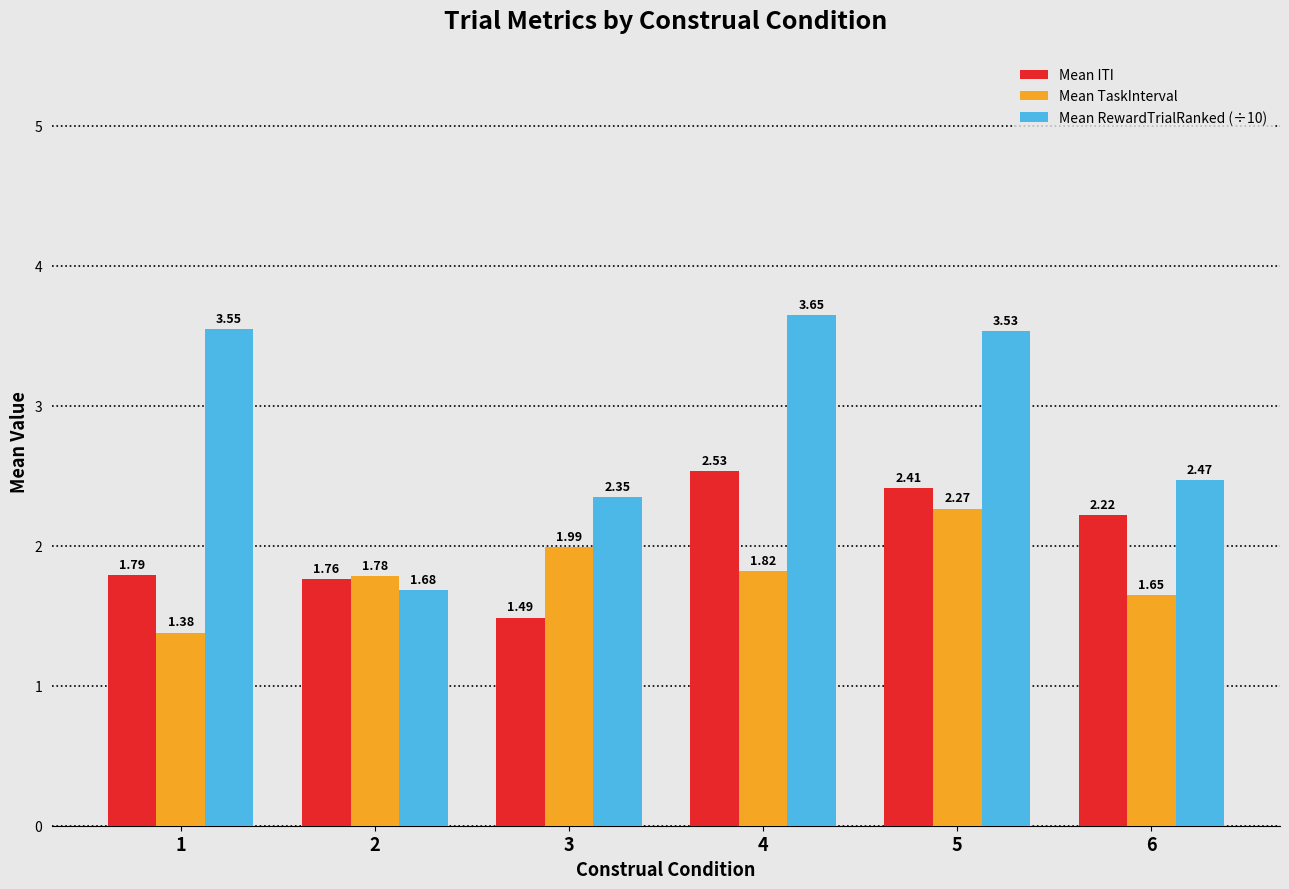

Which series has the largest total across all categories?

Mean RewardTrialRanked (÷10)